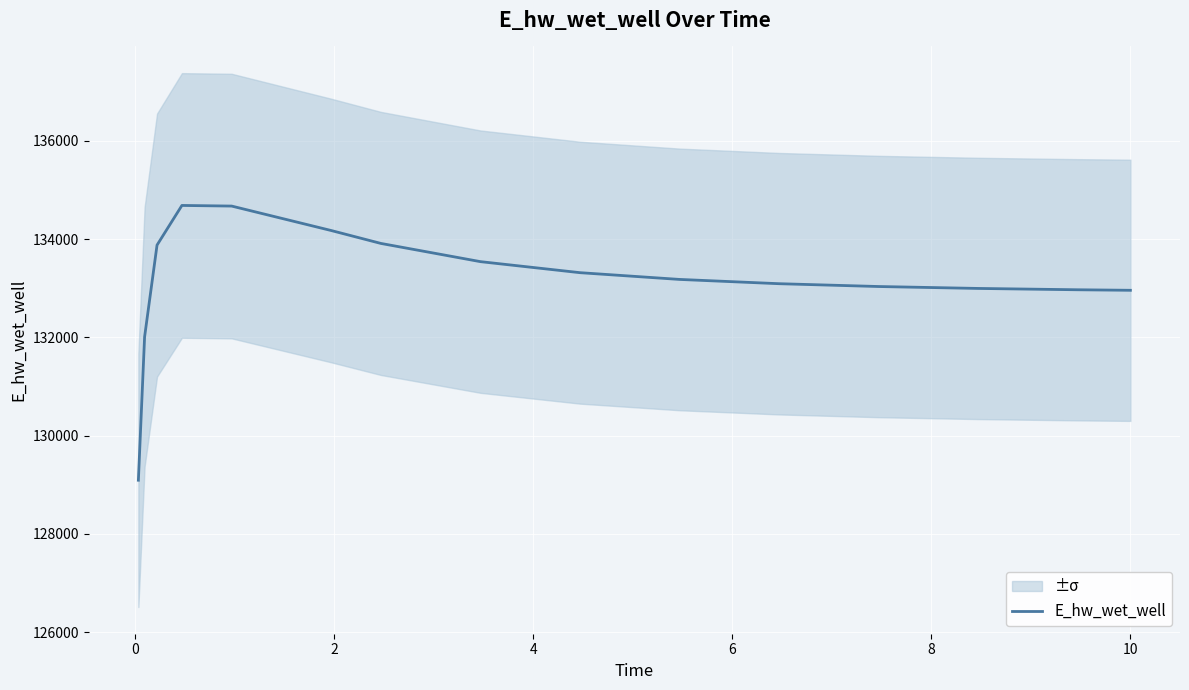

What is the highest value of the E_hw_wet_well series?

134686.4